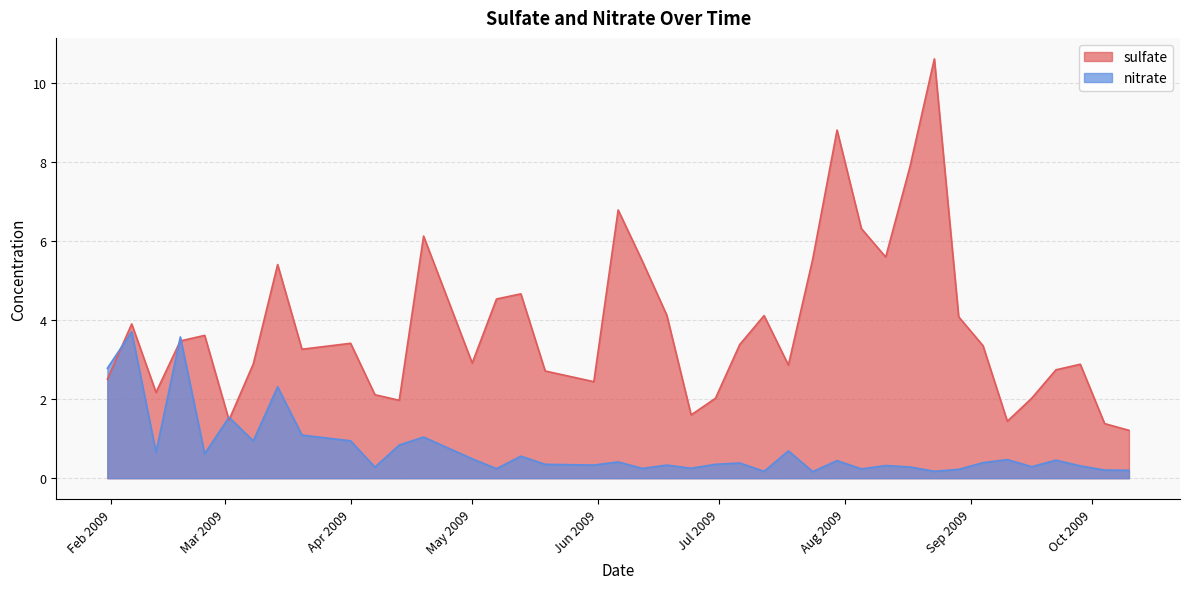

Between which two adjacent categories do sulfate and nitrate first intersect?

2009-01-31 and 2009-02-06